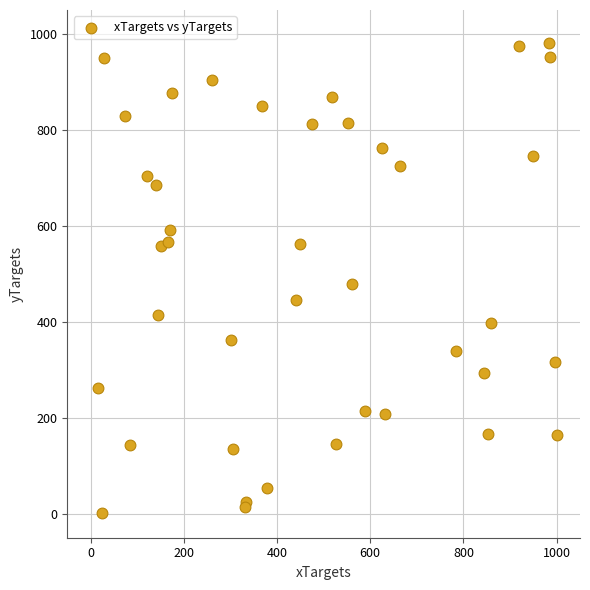

What Y value in the scatter plot is closest to 491?

479.5